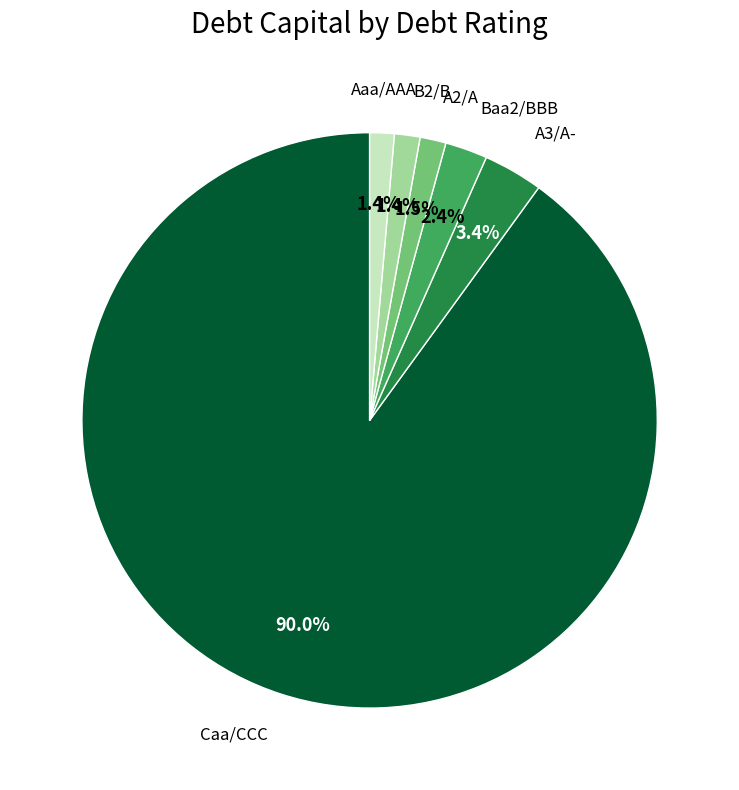

Does Aaa/AAA represent more than half of the total?

No